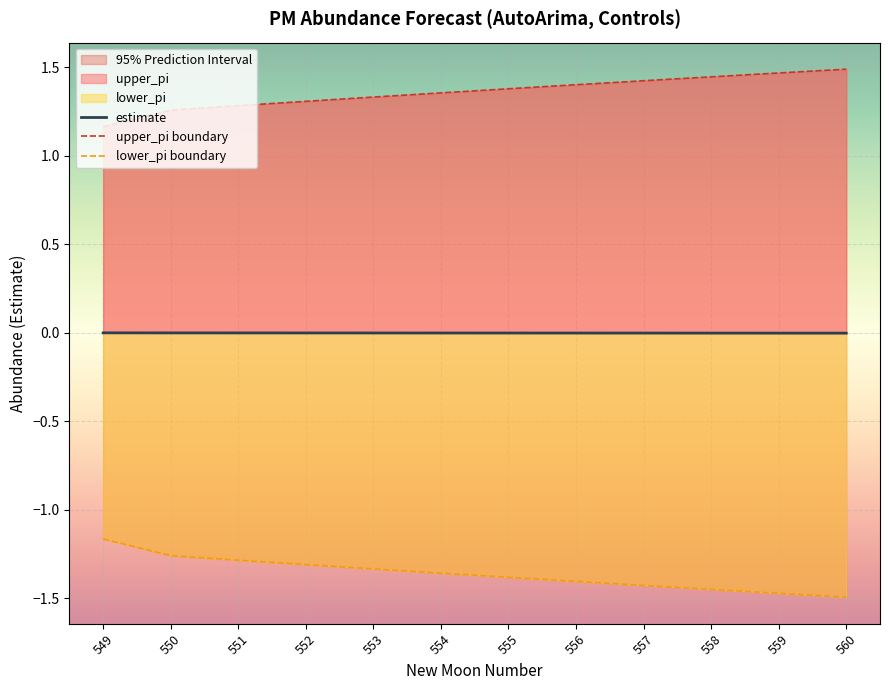

Which category has the highest value in the lower_pi boundary series?

549